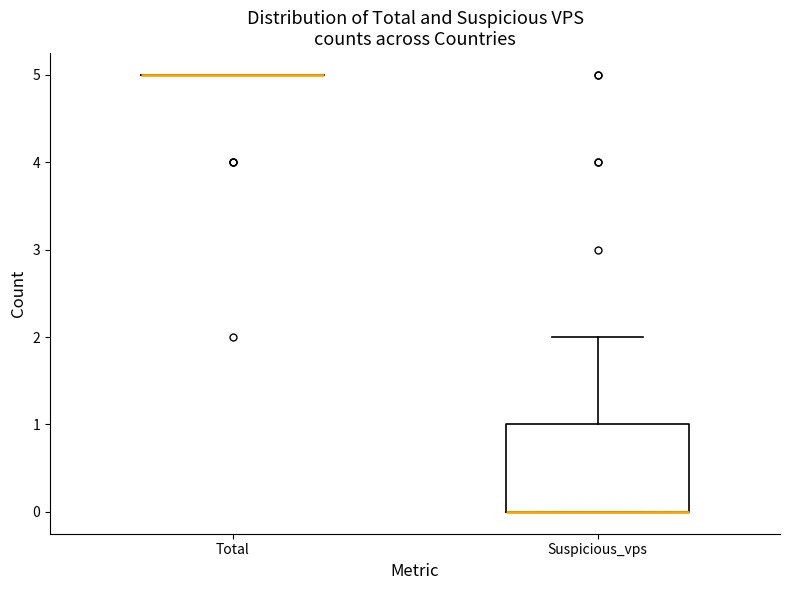

Reading left to right, transcribe this box plot: for each box, give where its median line is, the range the box spans, and where its two whiskers end, as read against the y-axis. The values are not printed on the chart, so give them approximately, as read against the axis.

Total: box collapsed to a line at 5, whiskers 5 to 5
Suspicious_vps: median 0 (drawn on the box's lower edge), box 0 to 1, whiskers 0 to 2